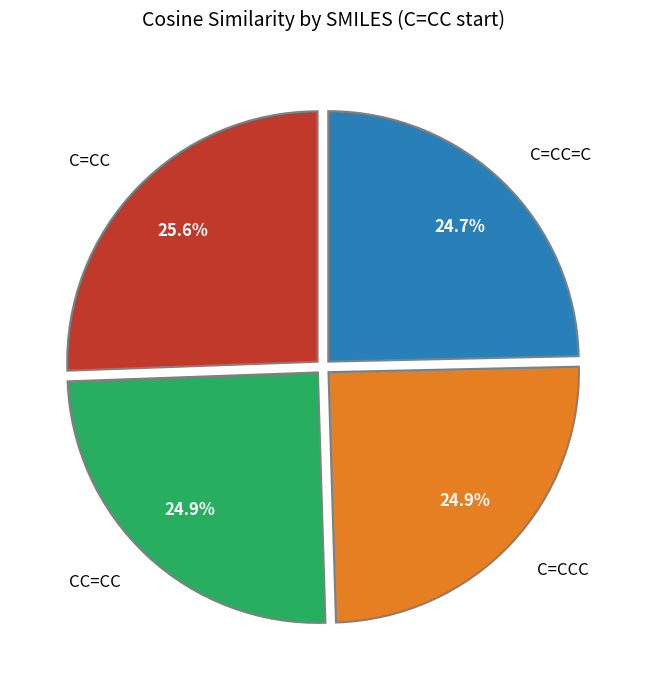

What percentage do C=CC and C=CC=C together represent?

50.2%